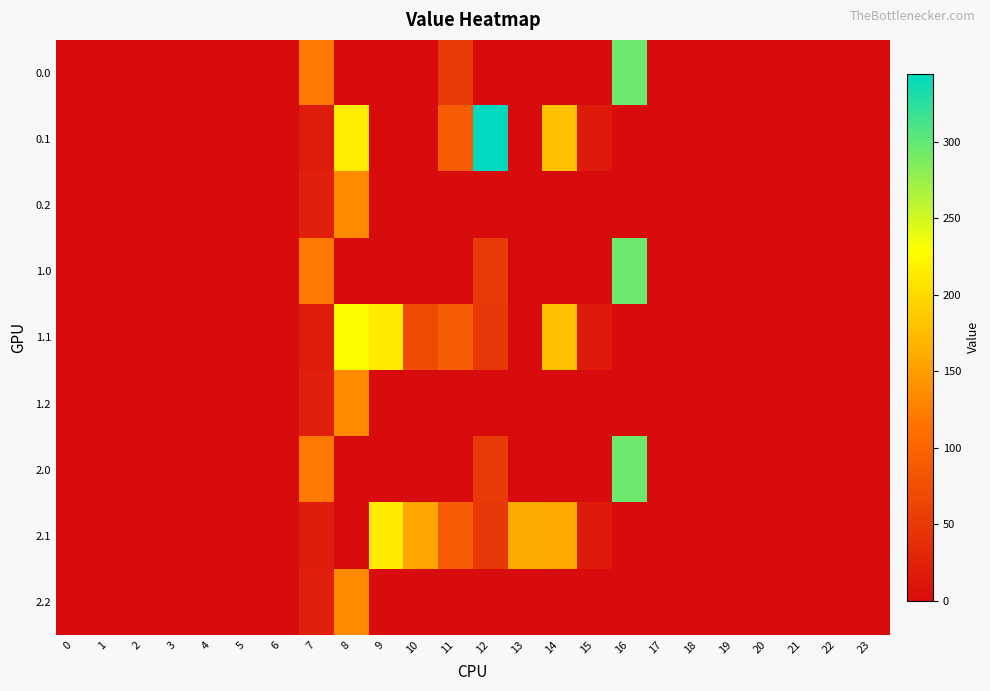

Which label corresponds to the largest value in the chart?

12